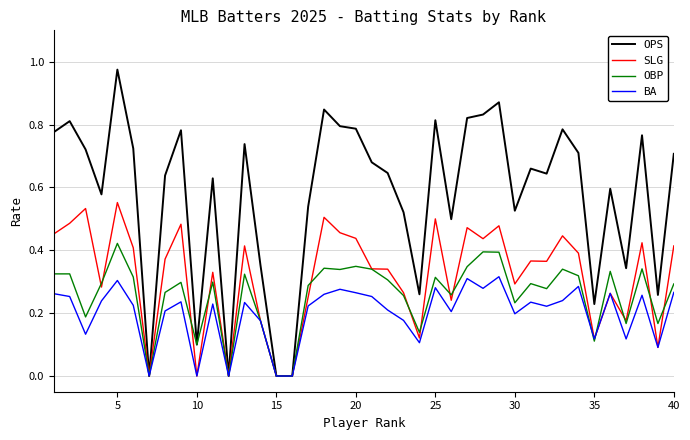

Which series has the widest spread of values?

OPS